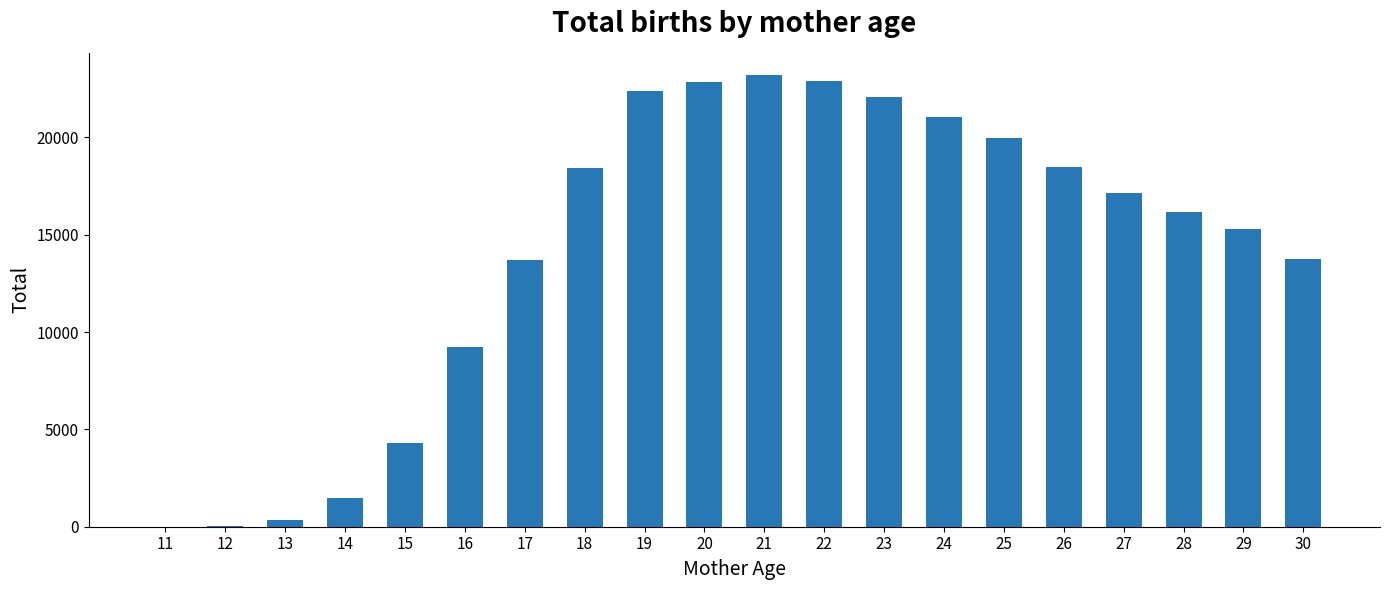

What is the ratio of the value at 27 to the value at 15?

4.0